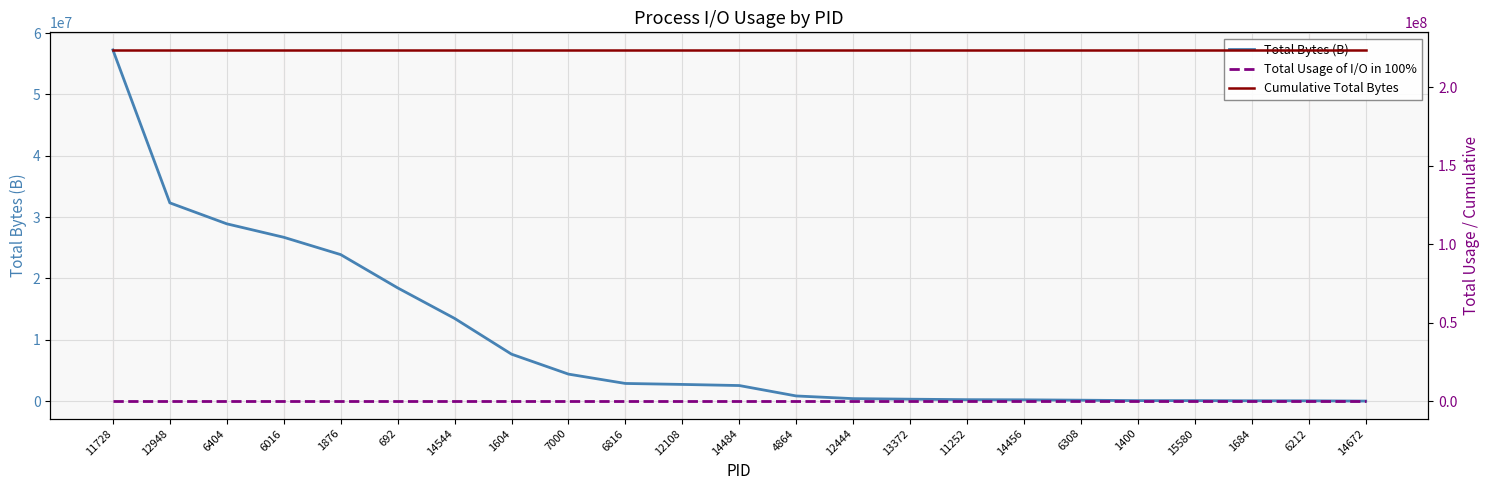

What is the label of the 21st point from the right?

6404